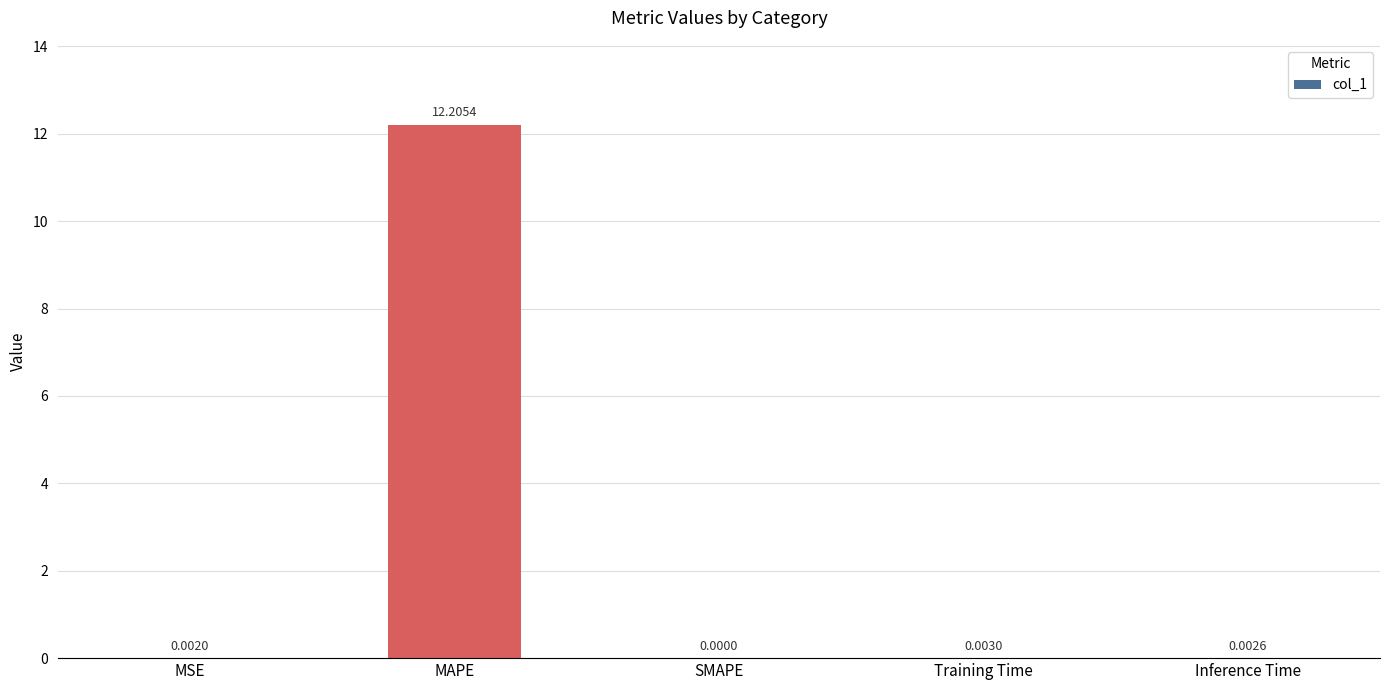

The value at Inference Time is 0.0. True or false?

True